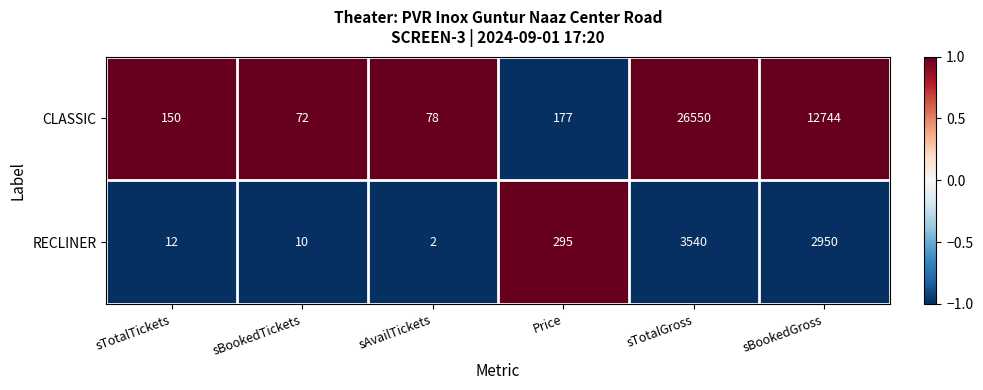

At which category does the chart reach its minimum across all series?

sAvailTickets